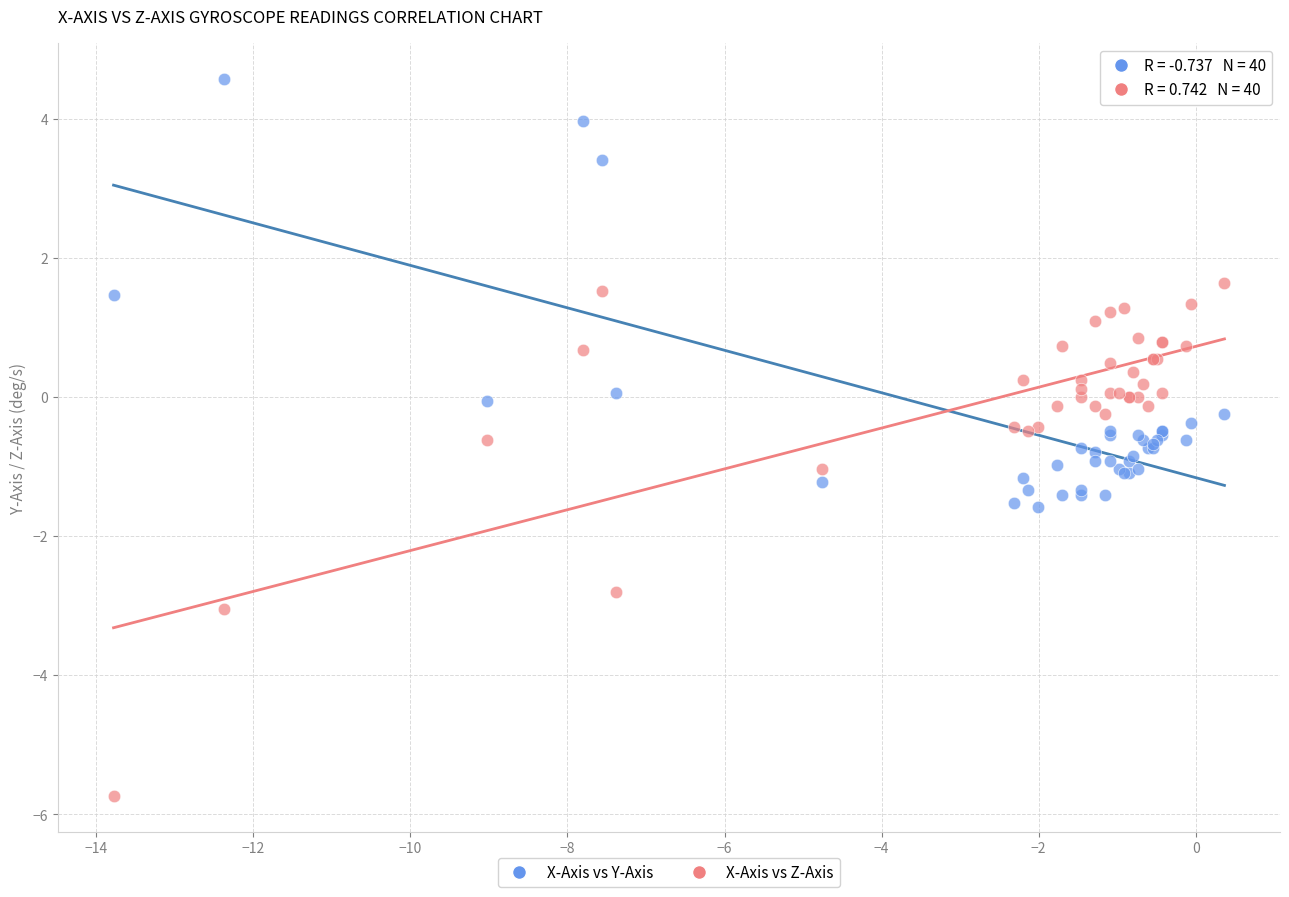

What are all the series names shown in the legend?

X-Axis vs Y-Axis, X-Axis vs Z-Axis